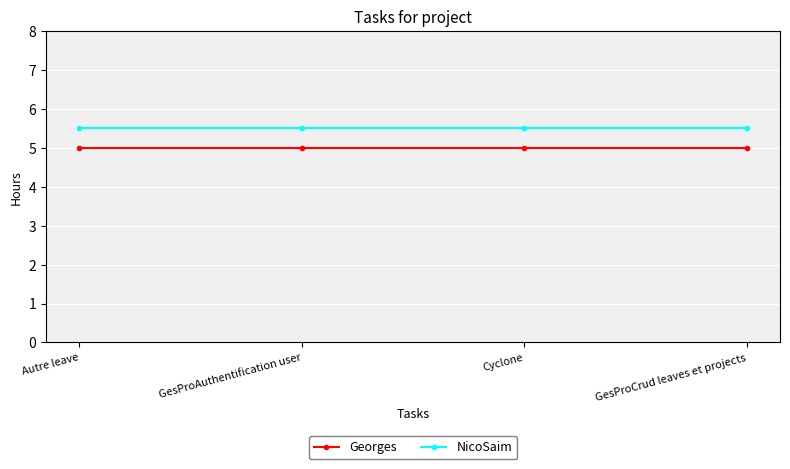

What is the average value of the Georges series?

5.0